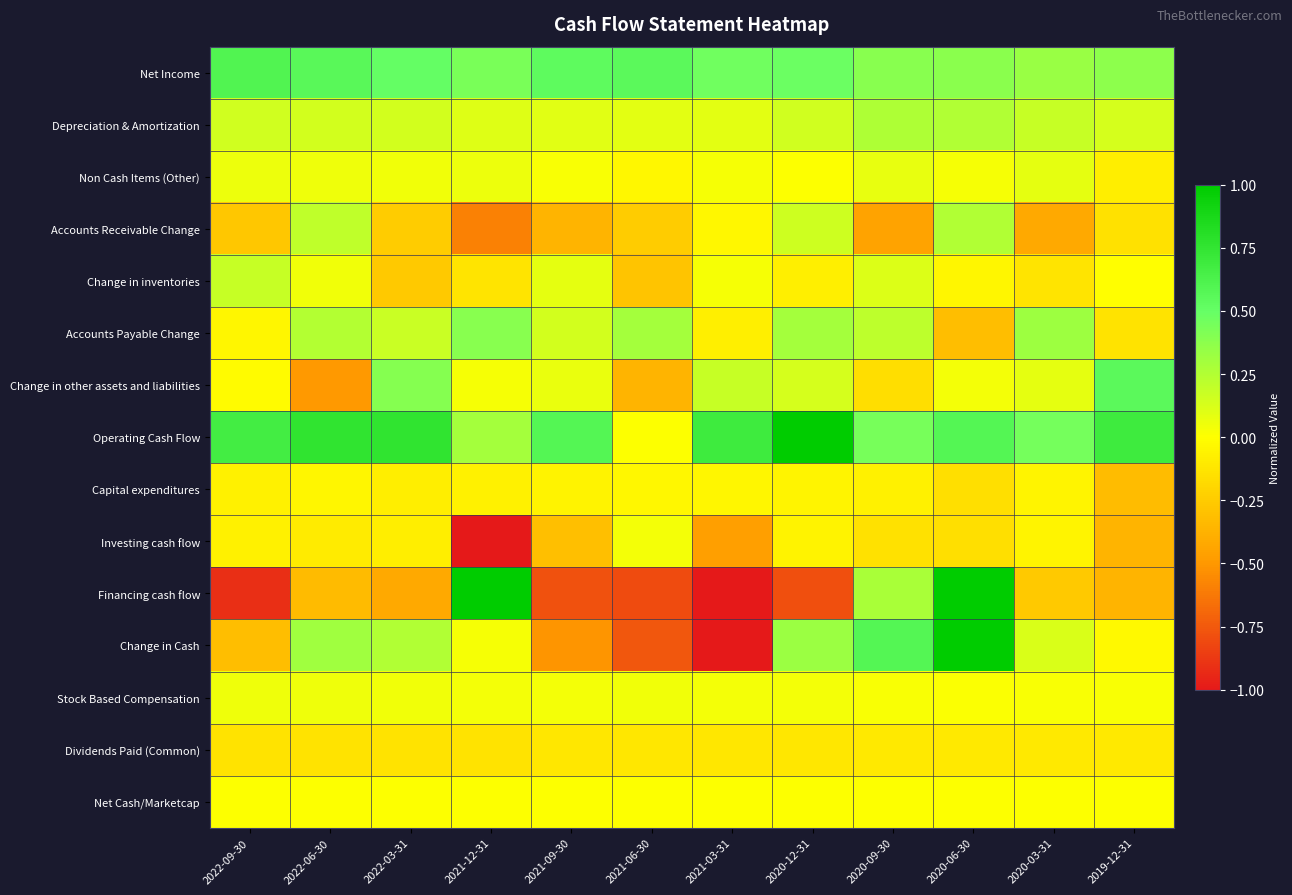

Reading left to right, transcribe all the data shown in this chart.

Net Income: 2022-09-30=0.6	2022-06-30=0.6	2022-03-31=0.5	2021-12-31=0.4	2021-09-30=0.5	2021-06-30=0.5	2021-03-31=0.5	2020-12-31=0.5	2020-09-30=0.4	2020-06-30=0.4	2020-03-31=0.3	2019-12-31=0.4
Depreciation & Amortization: 2022-09-30=0.2	2022-06-30=0.1	2022-03-31=0.1	2021-12-31=0.1	2021-09-30=0.1	2021-06-30=0.1	2021-03-31=0.1	2020-12-31=0.2	2020-09-30=0.3	2020-06-30=0.3	2020-03-31=0.2	2019-12-31=0.1
Non Cash Items (Other): 2022-09-30=0.1	2022-06-30=0.1	2022-03-31=0.0	2021-12-31=0.1	2021-09-30=0.0	2021-06-30=-0.0	2021-03-31=0.0	2020-12-31=0.0	2020-09-30=0.1	2020-06-30=0.0	2020-03-31=0.1	2019-12-31=-0.1
Accounts Receivable Change: 2022-09-30=-0.3	2022-06-30=0.2	2022-03-31=-0.2	2021-12-31=-0.6	2021-09-30=-0.4	2021-06-30=-0.2	2021-03-31=-0.0	2020-12-31=0.2	2020-09-30=-0.4	2020-06-30=0.3	2020-03-31=-0.4	2019-12-31=-0.1
Change in inventories: 2022-09-30=0.2	2022-06-30=0.0	2022-03-31=-0.3	2021-12-31=-0.1	2021-09-30=0.1	2021-06-30=-0.3	2021-03-31=0.0	2020-12-31=-0.1	2020-09-30=0.1	2020-06-30=-0.0	2020-03-31=-0.1	2019-12-31=-0.0
Accounts Payable Change: 2022-09-30=-0.0	2022-06-30=0.2	2022-03-31=0.2	2021-12-31=0.4	2021-09-30=0.1	2021-06-30=0.3	2021-03-31=-0.1	2020-12-31=0.3	2020-09-30=0.2	2020-06-30=-0.3	2020-03-31=0.3	2019-12-31=-0.1
Change in other assets and liabilities: 2022-09-30=-0.0	2022-06-30=-0.5	2022-03-31=0.4	2021-12-31=0.0	2021-09-30=0.1	2021-06-30=-0.4	2021-03-31=0.2	2020-12-31=0.1	2020-09-30=-0.2	2020-06-30=0.0	2020-03-31=0.1	2019-12-31=0.5
Operating Cash Flow: 2022-09-30=0.7	2022-06-30=0.8	2022-03-31=0.8	2021-12-31=0.3	2021-09-30=0.6	2021-06-30=0.0	2021-03-31=0.7	2020-12-31=1.0	2020-09-30=0.4	2020-06-30=0.6	2020-03-31=0.4	2019-12-31=0.7
Capital expenditures: 2022-09-30=-0.1	2022-06-30=-0.0	2022-03-31=-0.1	2021-12-31=-0.1	2021-09-30=-0.1	2021-06-30=-0.0	2021-03-31=-0.0	2020-12-31=-0.0	2020-09-30=-0.1	2020-06-30=-0.1	2020-03-31=-0.1	2019-12-31=-0.3
Investing cash flow: 2022-09-30=-0.1	2022-06-30=-0.1	2022-03-31=-0.1	2021-12-31=-1.0	2021-09-30=-0.3	2021-06-30=0.0	2021-03-31=-0.5	2020-12-31=-0.1	2020-09-30=-0.1	2020-06-30=-0.1	2020-03-31=-0.1	2019-12-31=-0.4
Financing cash flow: 2022-09-30=-0.9	2022-06-30=-0.3	2022-03-31=-0.4	2021-12-31=1.0	2021-09-30=-0.8	2021-06-30=-0.8	2021-03-31=-1.0	2020-12-31=-0.8	2020-09-30=0.3	2020-06-30=1.0	2020-03-31=-0.3	2019-12-31=-0.4
Change in Cash: 2022-09-30=-0.3	2022-06-30=0.3	2022-03-31=0.3	2021-12-31=0.0	2021-09-30=-0.5	2021-06-30=-0.8	2021-03-31=-1.0	2020-12-31=0.3	2020-09-30=0.6	2020-06-30=1.0	2020-03-31=0.1	2019-12-31=-0.0
Stock Based Compensation: 2022-09-30=0.1	2022-06-30=0.0	2022-03-31=0.0	2021-12-31=0.0	2021-09-30=0.0	2021-06-30=0.0	2021-03-31=0.0	2020-12-31=0.0	2020-09-30=0.0	2020-06-30=0.0	2020-03-31=0.0	2019-12-31=0.0
Dividends Paid (Common): 2022-09-30=-0.1	2022-06-30=-0.1	2022-03-31=-0.1	2021-12-31=-0.1	2021-09-30=-0.1	2021-06-30=-0.1	2021-03-31=-0.1	2020-12-31=-0.1	2020-09-30=-0.1	2020-06-30=-0.1	2020-03-31=-0.1	2019-12-31=-0.1
Net Cash/Marketcap: 2022-09-30=0.0	2022-06-30=0.0	2022-03-31=0.0	2021-12-31=0.0	2021-09-30=0.0	2021-06-30=0.0	2021-03-31=0.0	2020-12-31=0.0	2020-09-30=0.0	2020-06-30=0.0	2020-03-31=0.0	2019-12-31=0.0